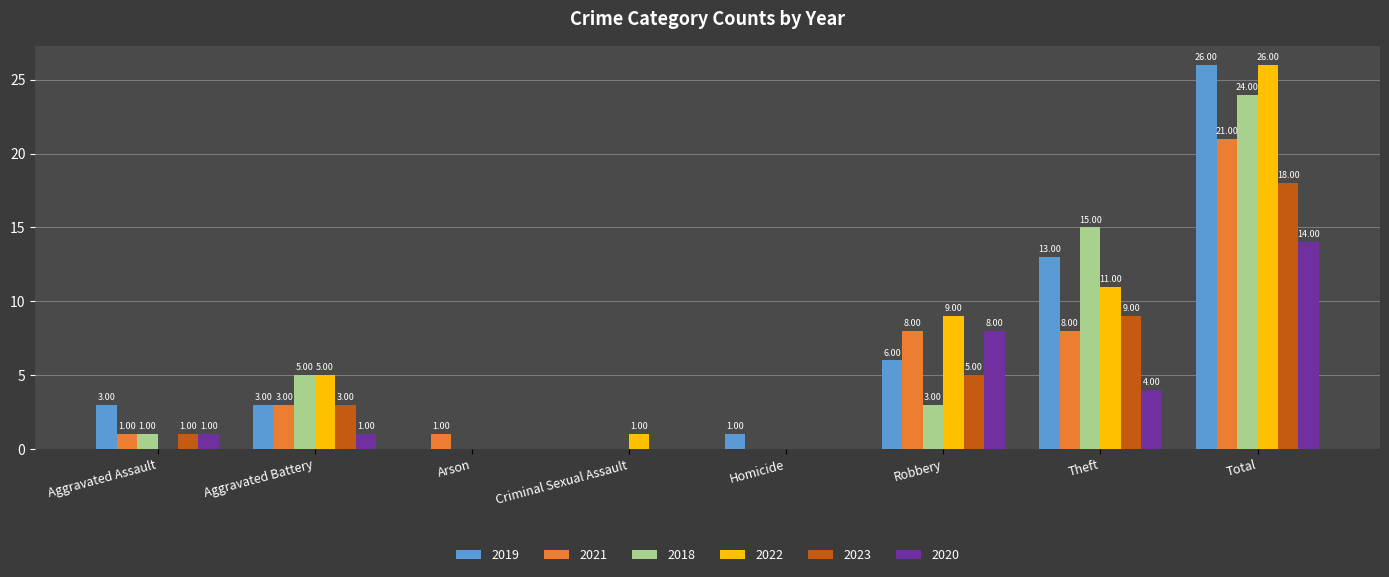

Is the value of 2018 at Arson greater than the value of 2022 at Total?

No